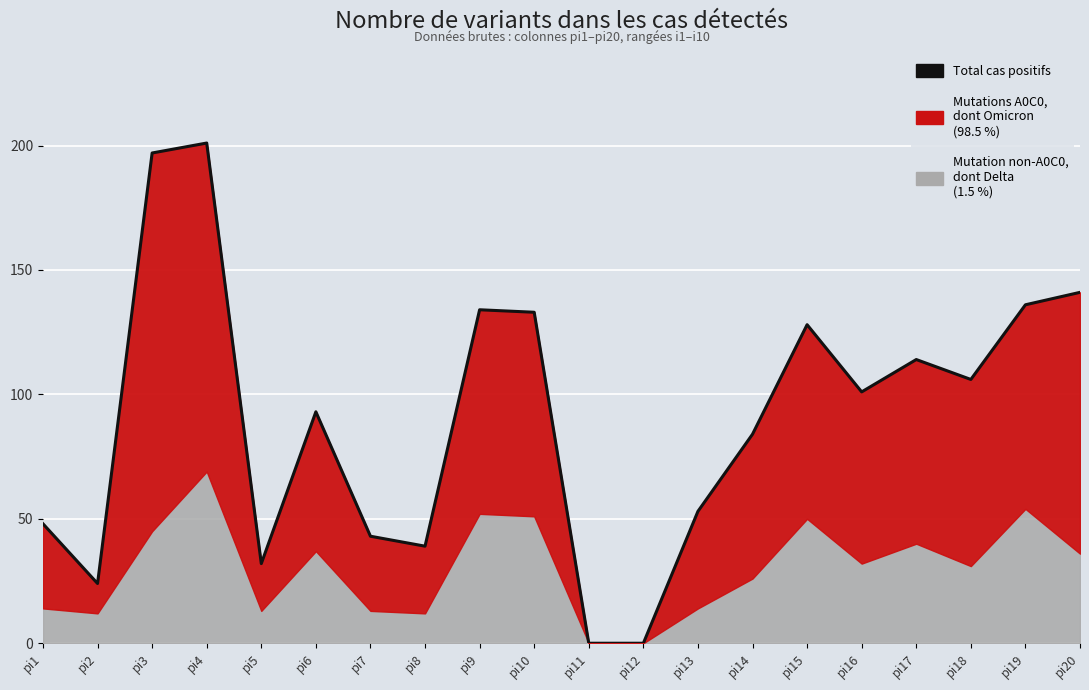

The chart shows a value of 167 at pi6. True or false?

False